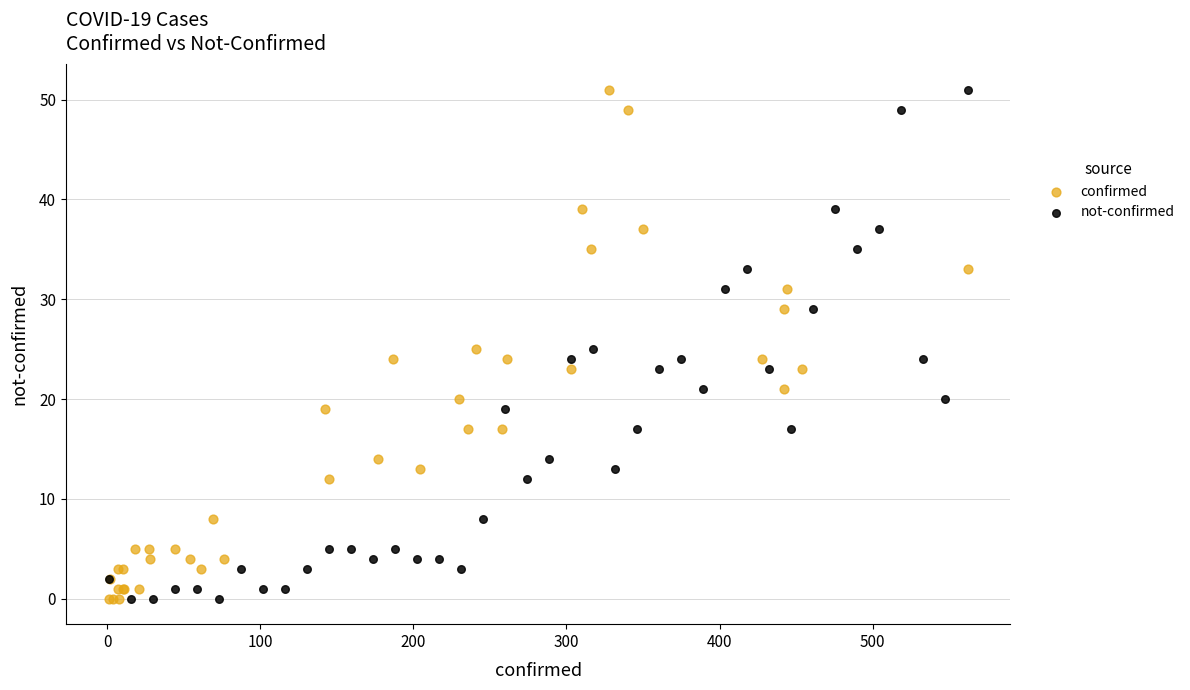

What are all the series names shown in the legend?

confirmed, not-confirmed